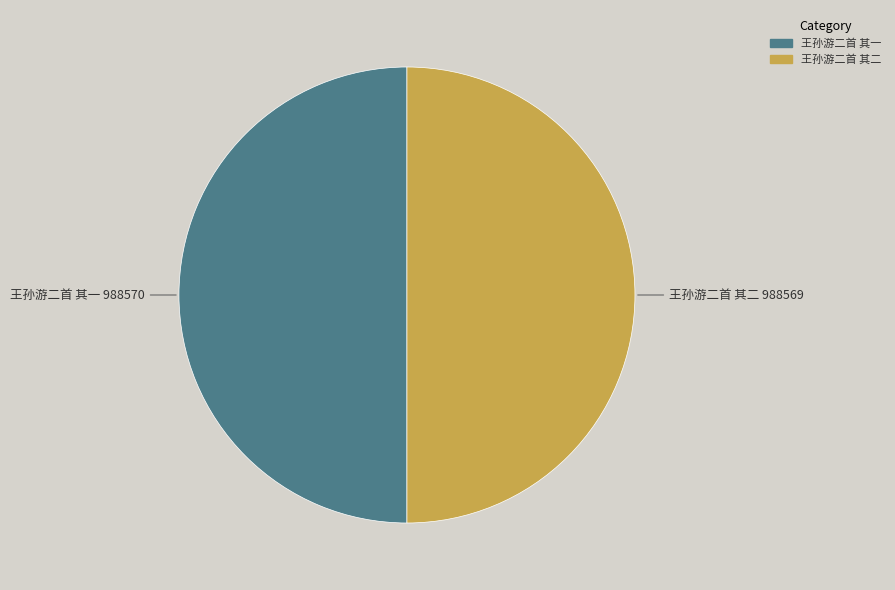

Approximately how many times larger is the value at 王孙游二首 其一 compared to 王孙游二首 其二?

1.0